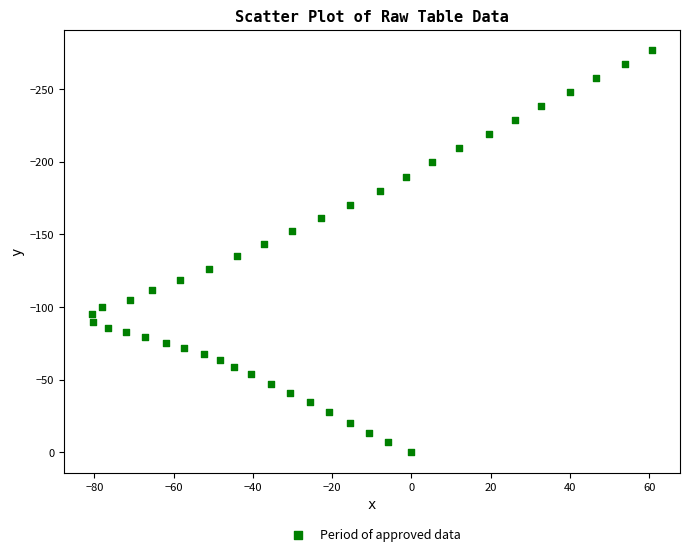

What is the range of X values (max minus min)?

141.3